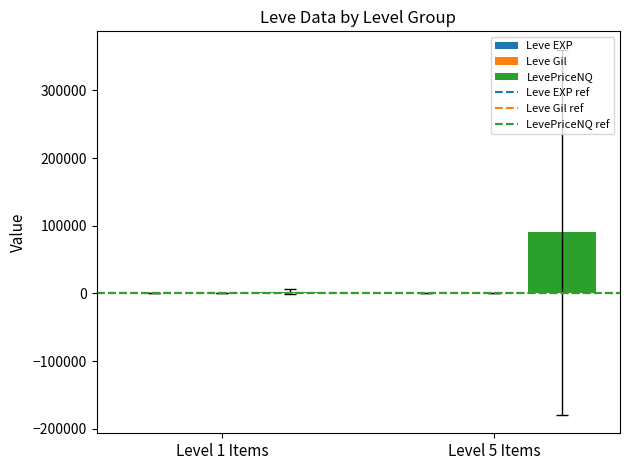

The value of LevePriceNQ at Level 5 Items is 90318.8. True or false?

True